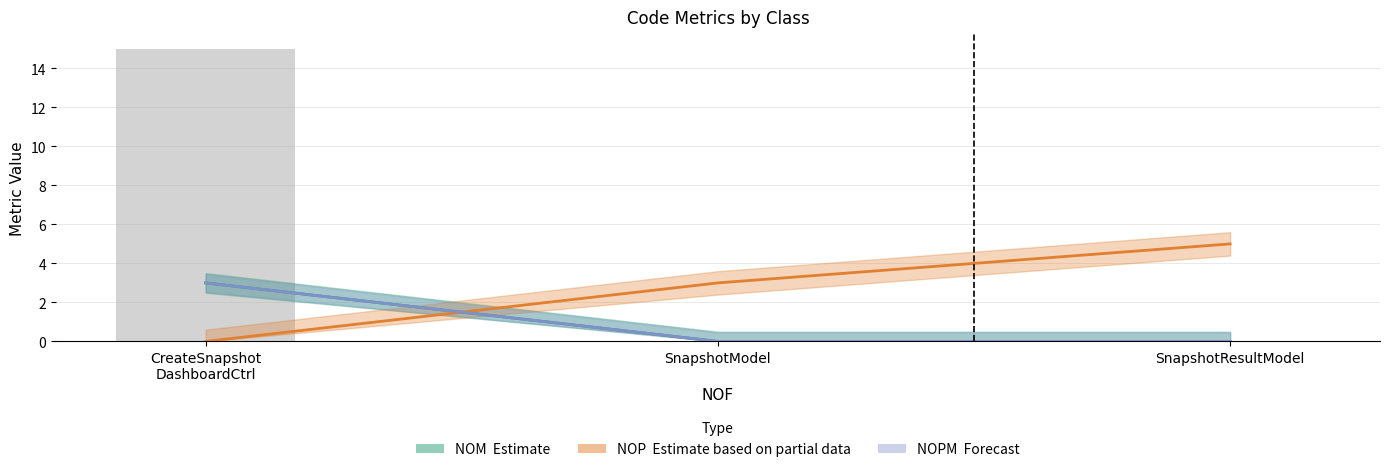

Which category has the lowest value across all series?

SnapshotModel